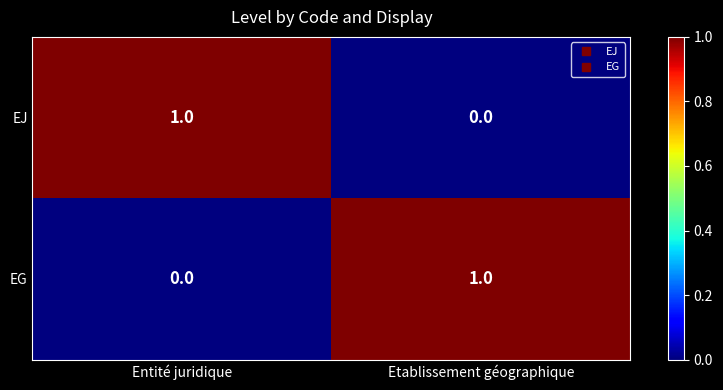

Reading right to left, extract all data points from this chart.

EJ: Etablissement géographique=0	Entité juridique=1
EG: Etablissement géographique=1	Entité juridique=0